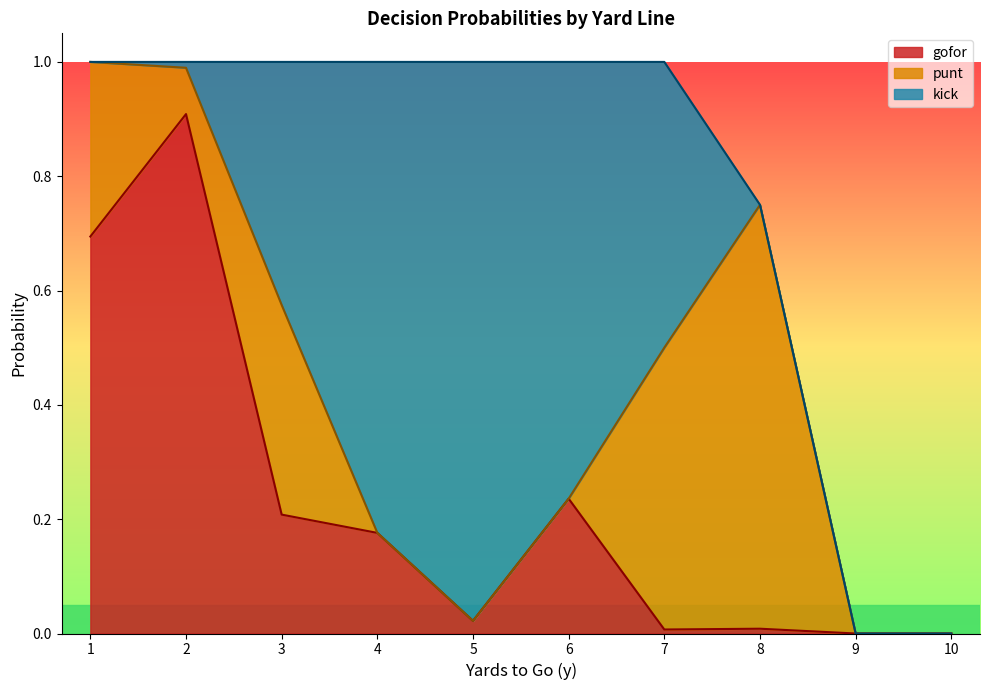

The value of gofor at 2 is 0.9. True or false?

True